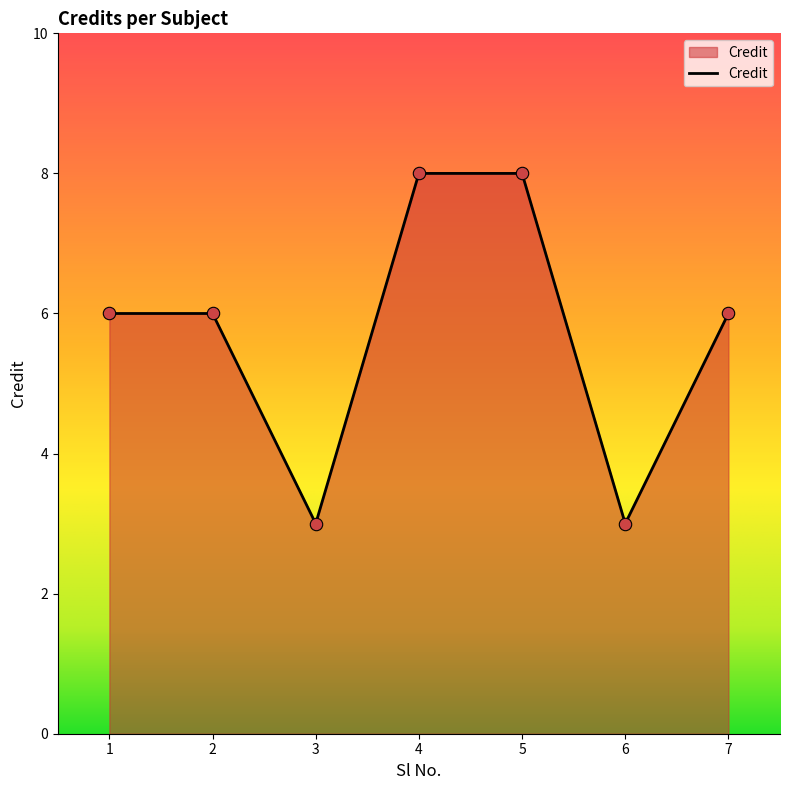

What is the change in value from 1 to 4?

+2